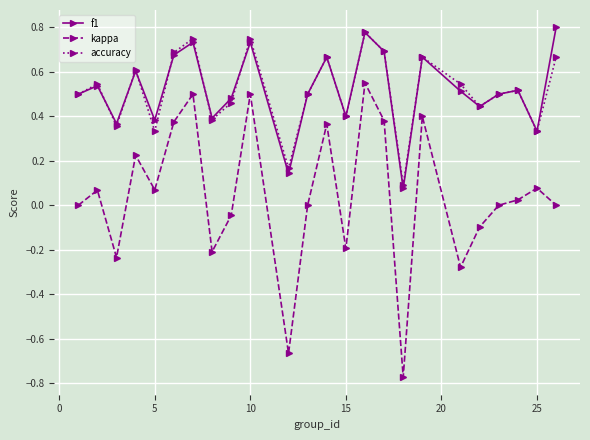

True or false: f1 and kappa cross at least once.

False